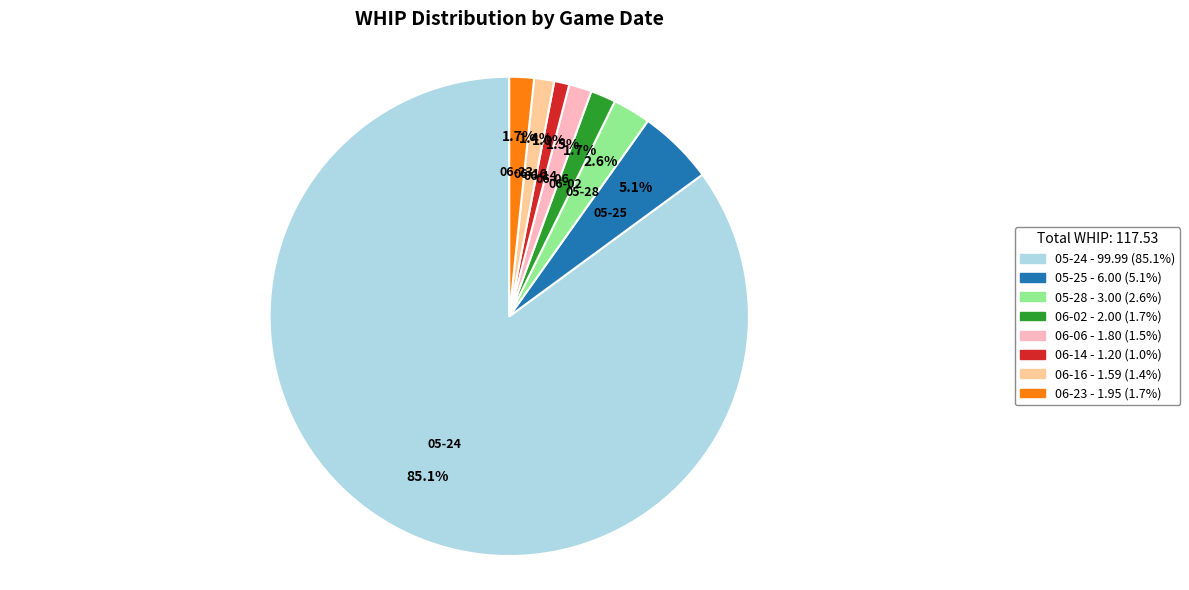

Is the sum of 05-24 and 06-23 greater than half?

Yes